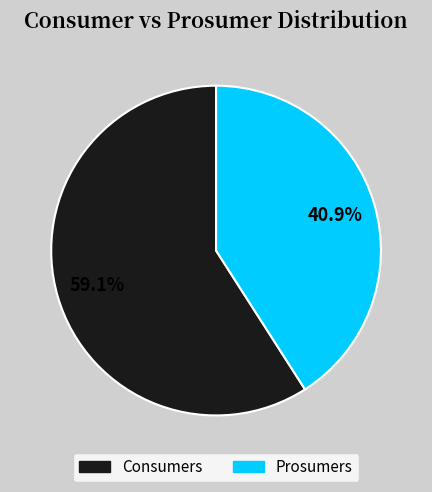

To the nearest percent, what percentage of the pie is Prosumers?

41%